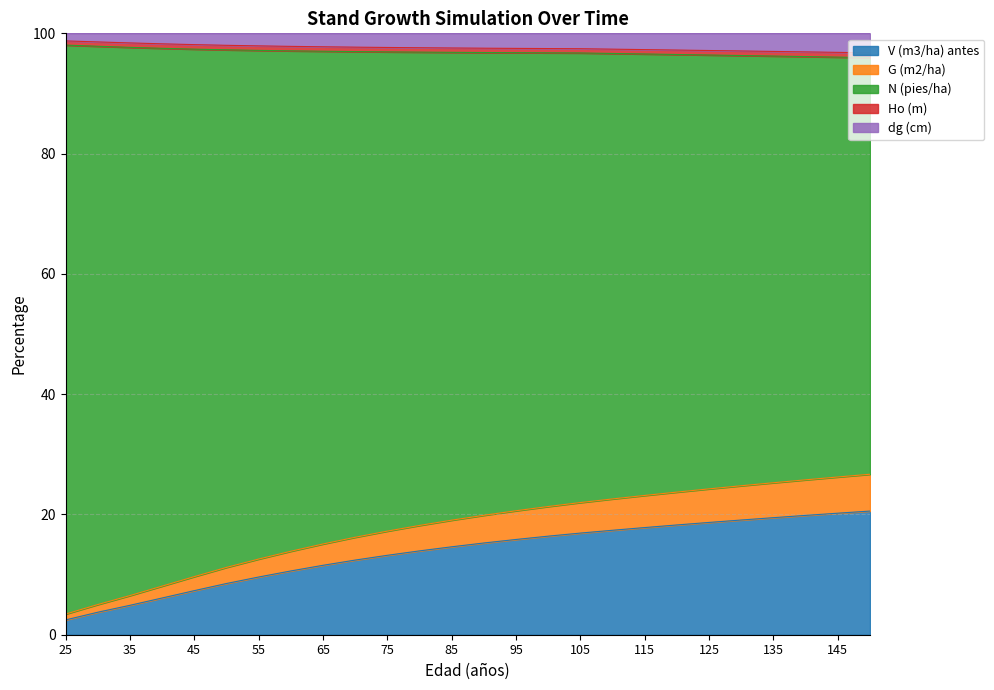

How many categories are shown in the chart?

26